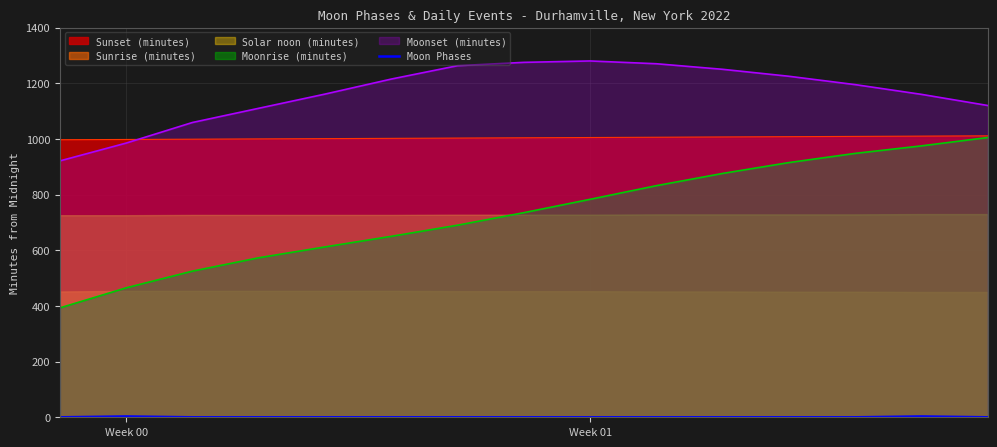

What is the difference between the maximum and minimum values?

3